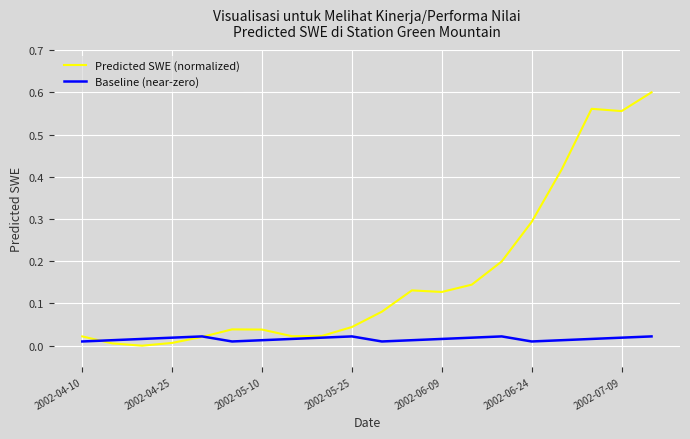

True or false: Predicted SWE (normalized) and Baseline (near-zero) intersect in this chart.

True